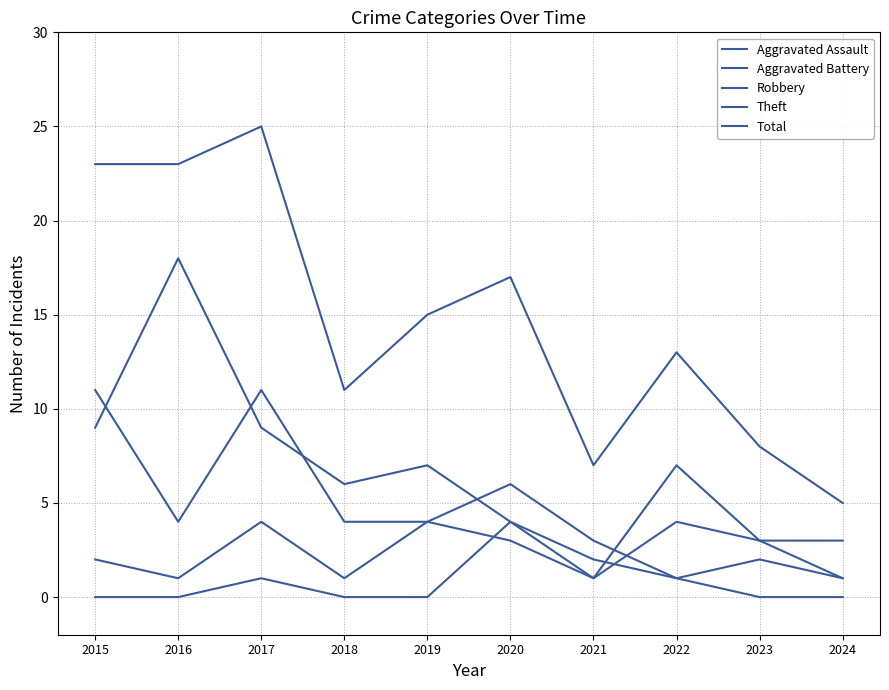

How many lines are shown in the chart?

5